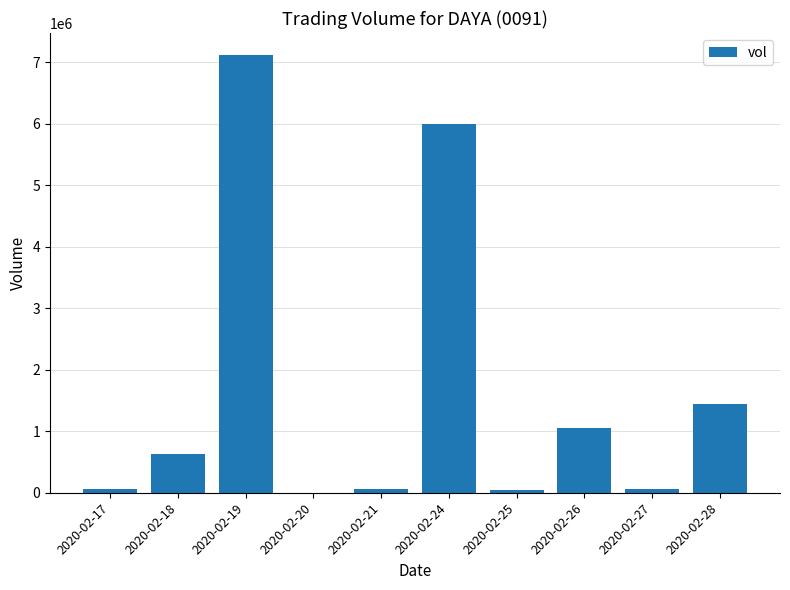

Which label corresponds to the largest value in the chart?

2020-02-19